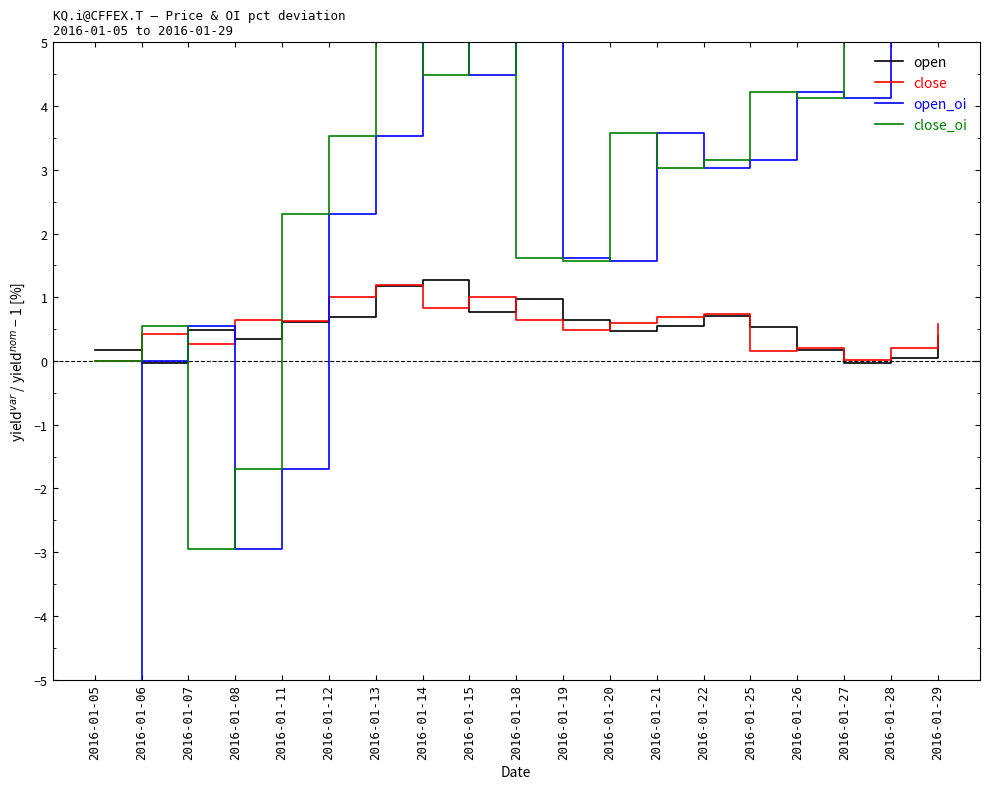

Rank the categories by close_oi value from lowest to highest.

2016-01-07, 2016-01-08, 2016-01-05, 2016-01-06, 2016-01-19, 2016-01-18, 2016-01-11, 2016-01-21, 2016-01-22, 2016-01-12, 2016-01-20, 2016-01-26, 2016-01-25, 2016-01-14, 2016-01-15, 2016-01-13, 2016-01-27, 2016-01-28, 2016-01-29